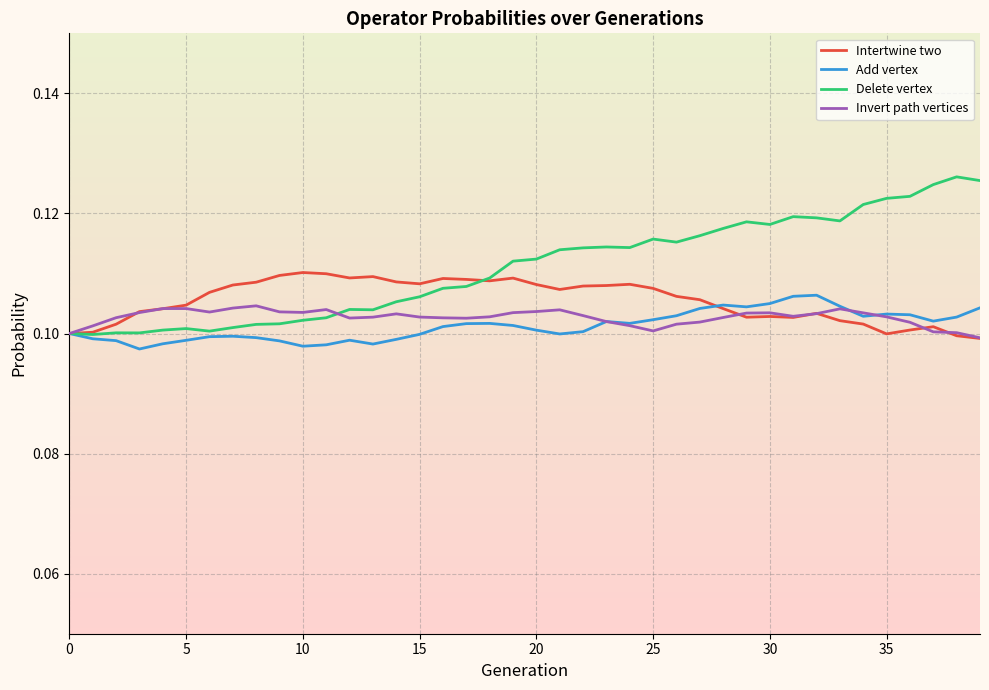

What is the value of the Intertwine two point at the 40th from the left?

0.1